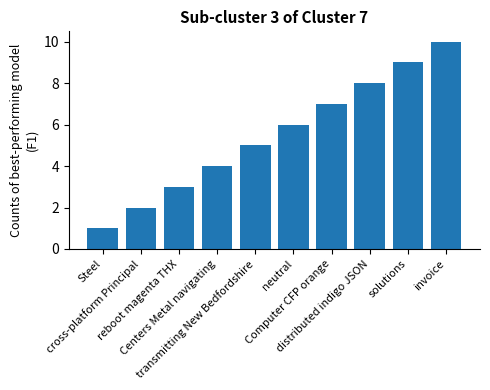

Where is the data nearest to the value 5?

transmitting New Bedfordshire